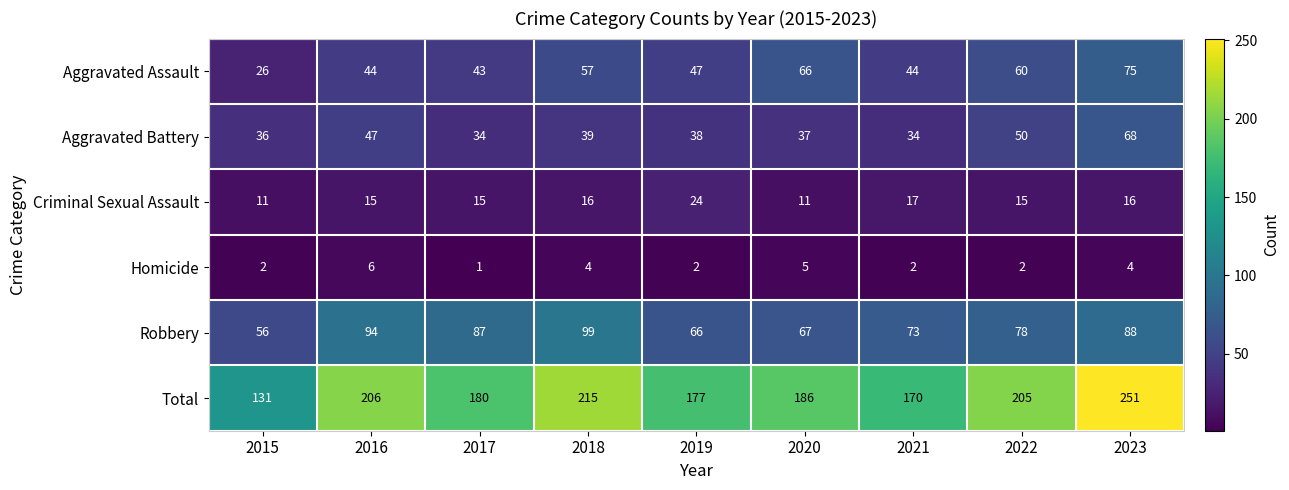

The value of Criminal Sexual Assault at 2023 is 28. True or false?

False